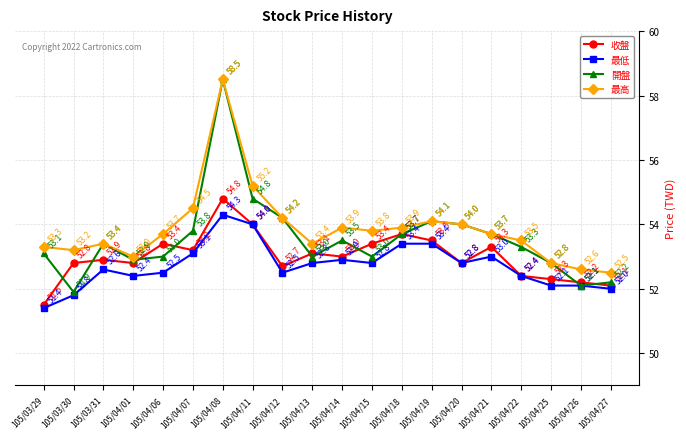

Which series changed the most between 105/04/11 and 105/04/19?

最高